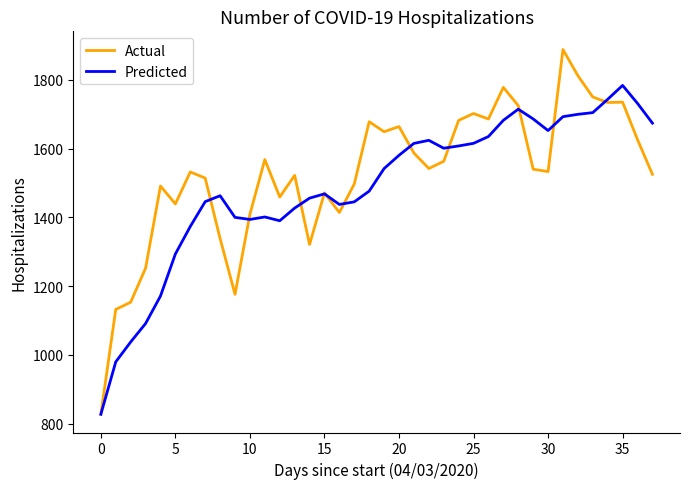

What is the minimum value for Actual?

827.0